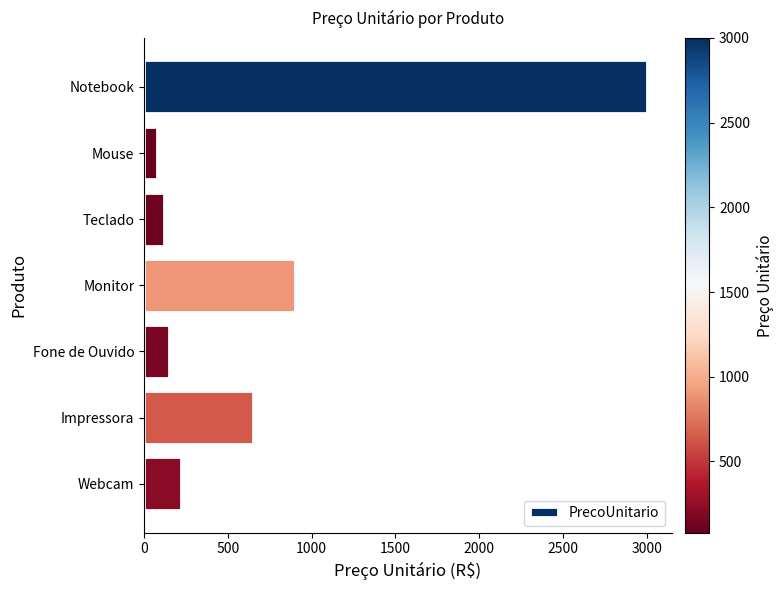

How many data points are less than 220?

3